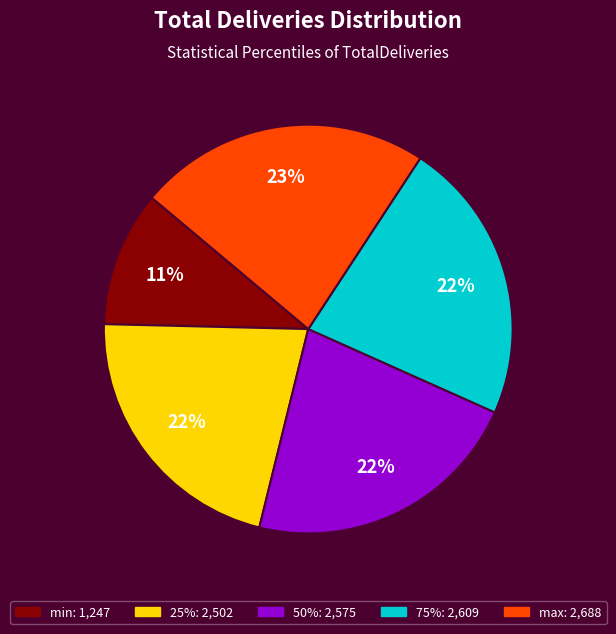

What is the largest slice in the pie chart?

max